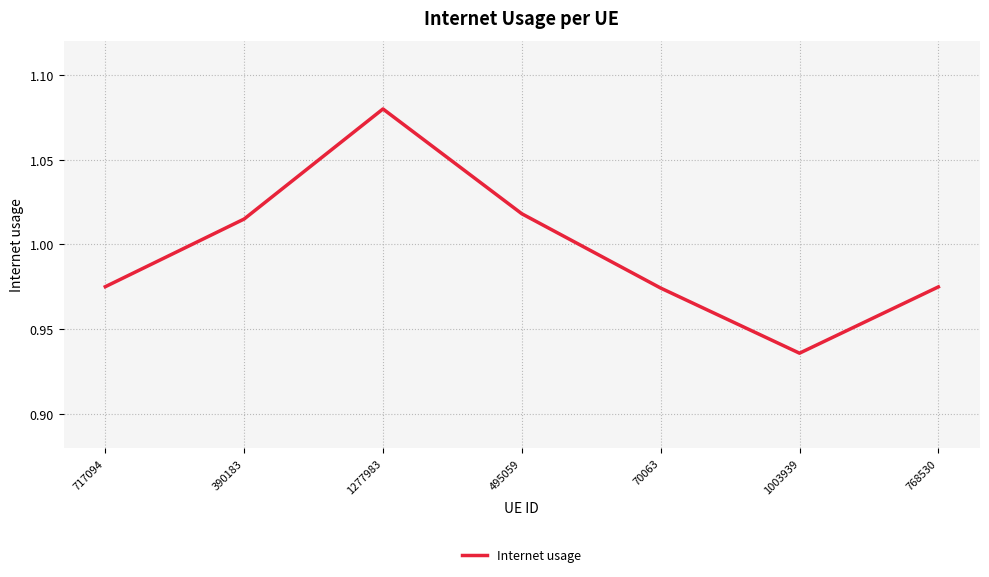

What is the sum of all values?

7.0